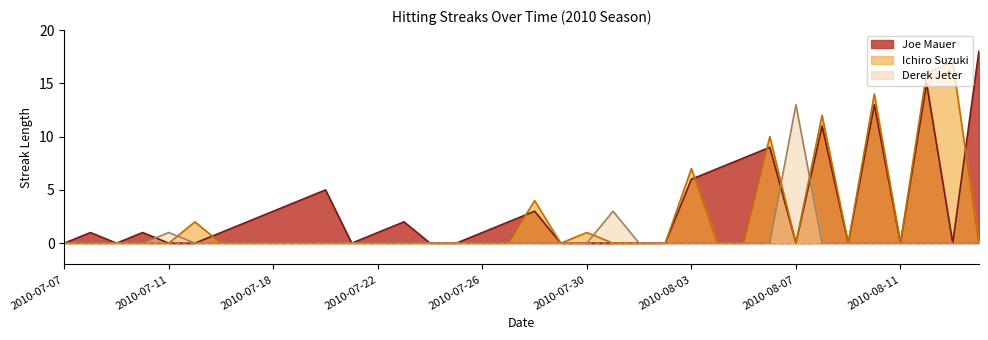

At 2010-07-30, list the series in order from smallest to largest.

Joe Mauer, Derek Jeter, Ichiro Suzuki